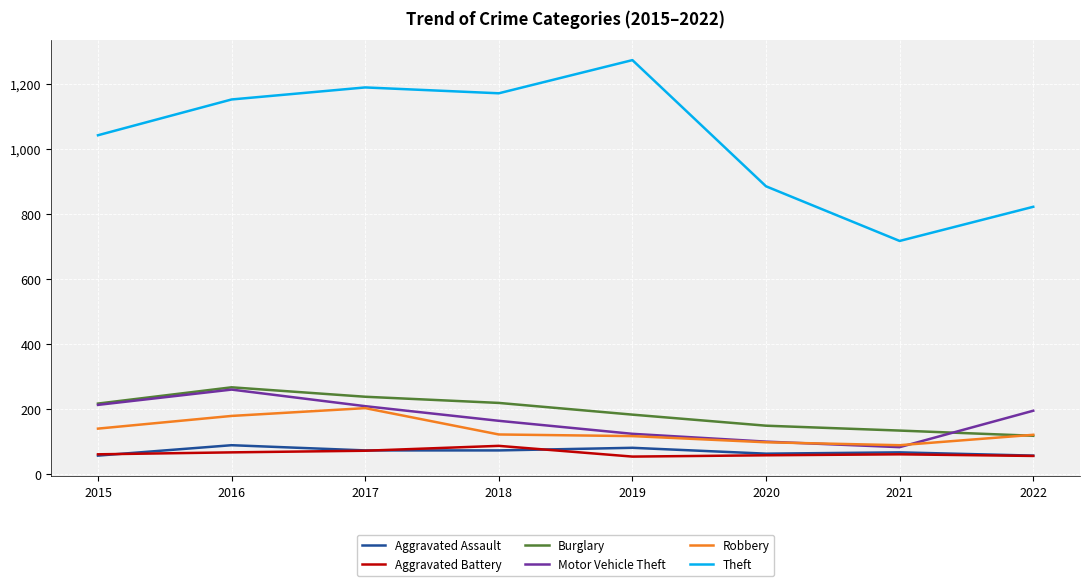

What is the difference between the highest and lowest values at 2018?

1098